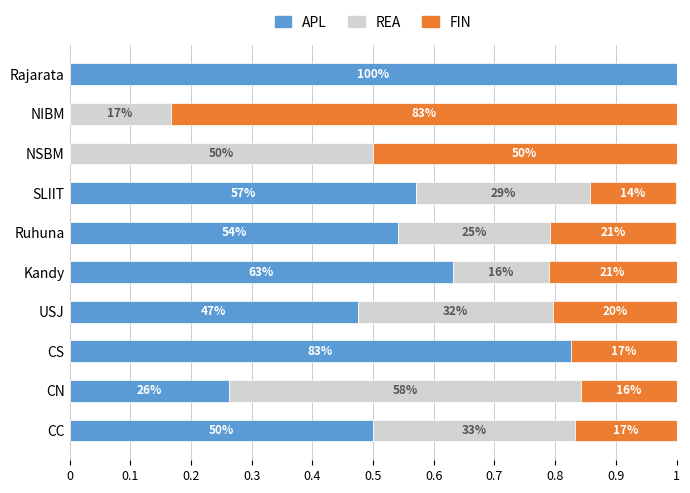

What are all the series names shown in the legend?

APL, REA, FIN